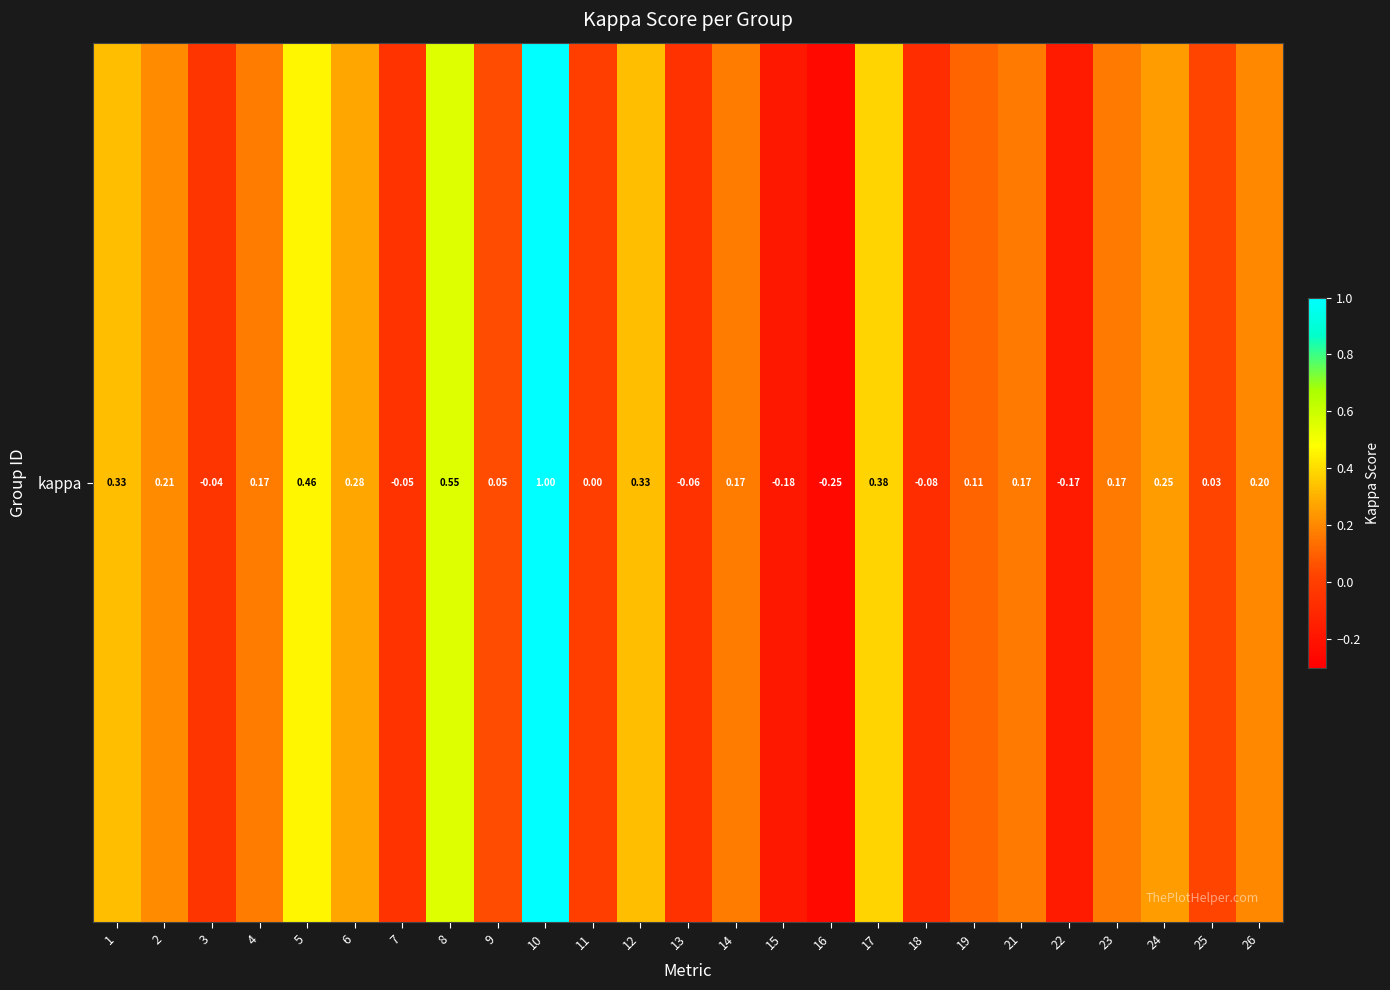

Rank the categories by value from lowest to highest.

16, 15, 22, 18, 13, 7, 3, 11, 25, 9, 19, 23, 21, 14, 4, 26, 2, 24, 6, 1, 12, 17, 5, 8, 10